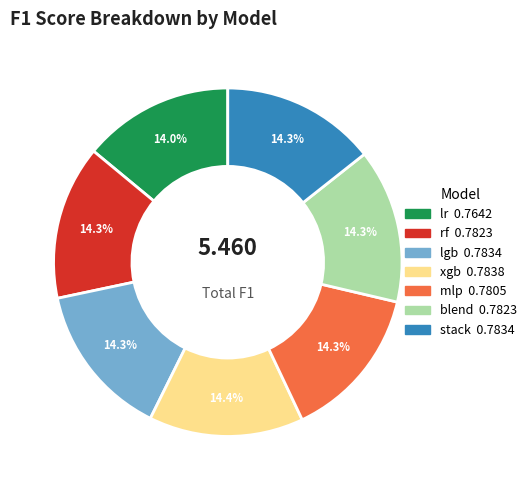

How many slices are in this pie chart?

7